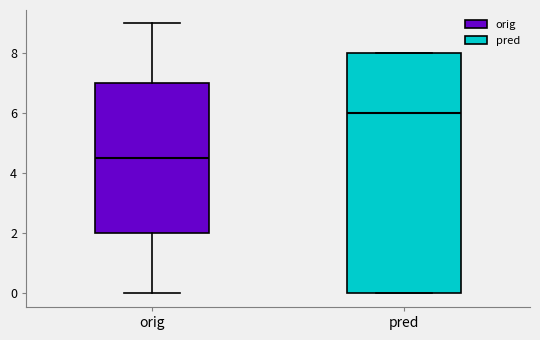

Where does the median line of the box for pred sit on the y-axis? The values are not printed on the chart, so give them approximately, as read against the axis.

6.0